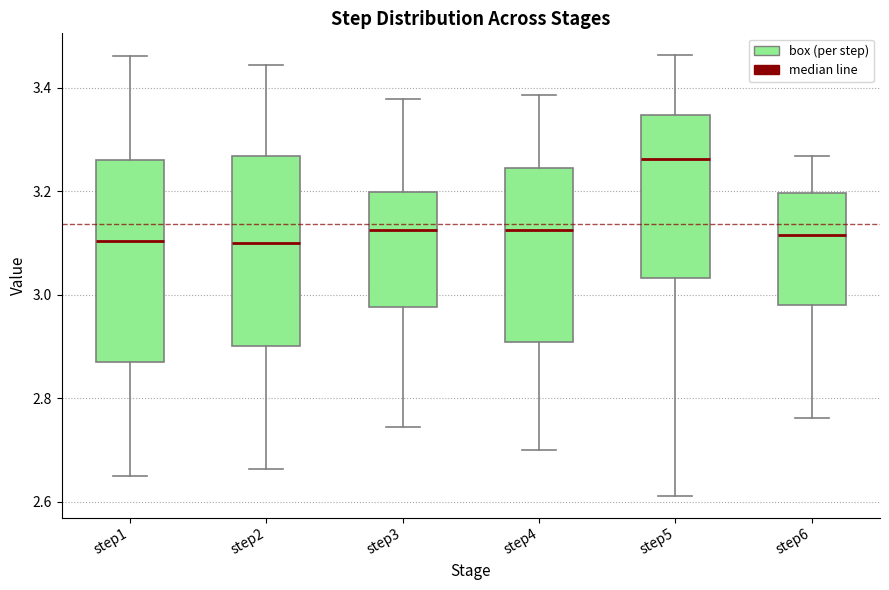

Reading left to right, transcribe this box plot: for each box, give where its median line is, the range the box spans, and where its two whiskers end, as read against the y-axis. The values are not printed on the chart, so give them approximately, as read against the axis.

step1: median 3.10, box 2.86 to 3.26, whiskers 2.64 to 3.46
step2: median 3.10, box 2.90 to 3.26, whiskers 2.66 to 3.44
step3: median 3.12, box 2.98 to 3.20, whiskers 2.74 to 3.38
step4: median 3.12, box 2.90 to 3.24, whiskers 2.70 to 3.38
step5: median 3.26, box 3.04 to 3.34, whiskers 2.62 to 3.46
step6: median 3.12, box 2.98 to 3.20, whiskers 2.76 to 3.26